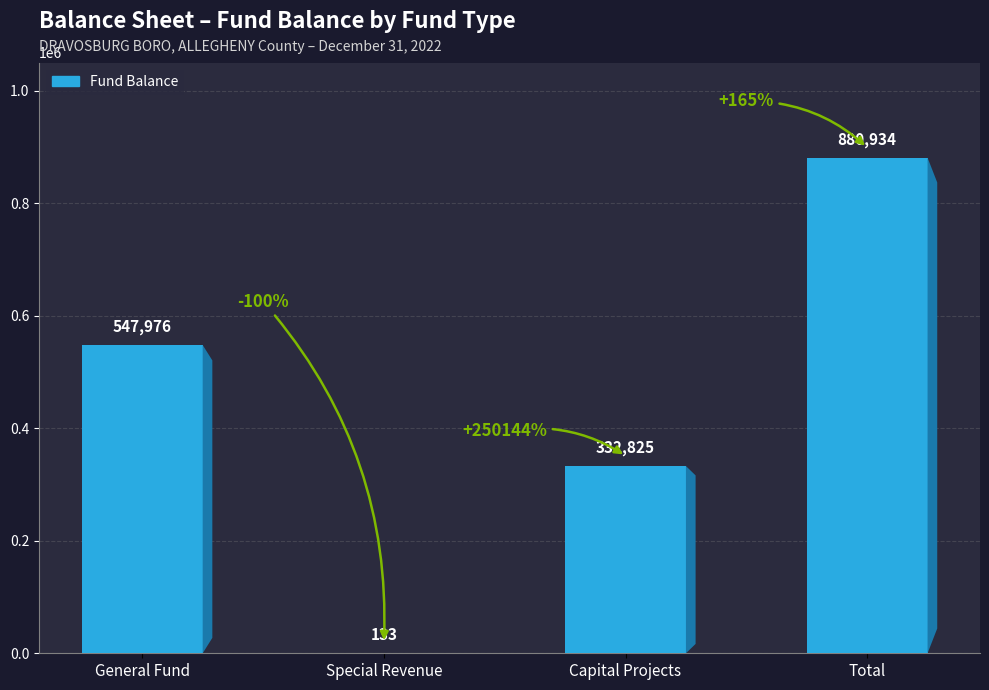

What is the difference between the values at Special Revenue and Capital Projects?

332692